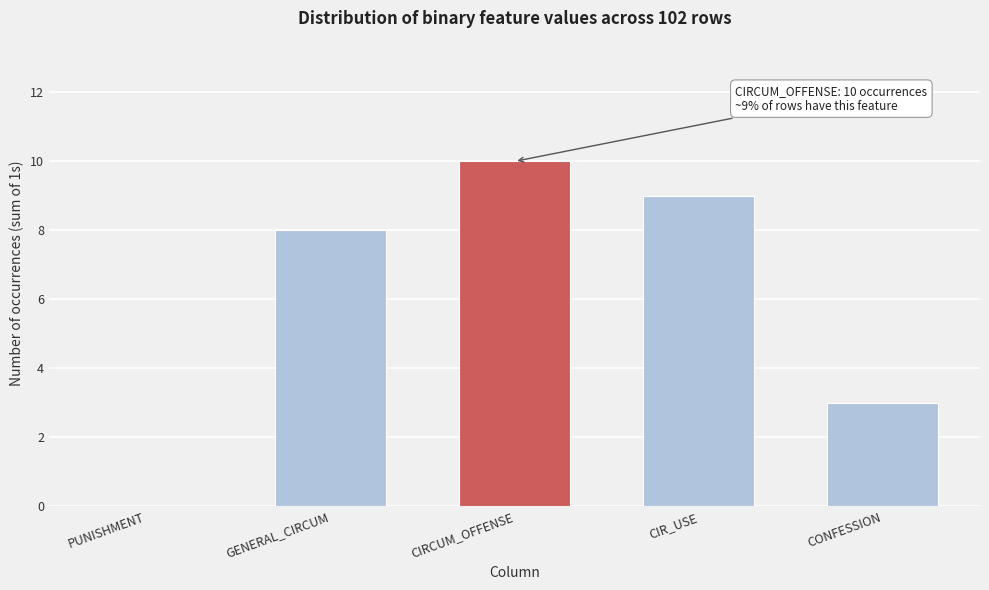

Reading right to left, what are all the values shown in this chart?

CONFESSION=3	CIR_USE=9	CIRCUM_OFFENSE=10	GENERAL_CIRCUM=8	PUNISHMENT=0